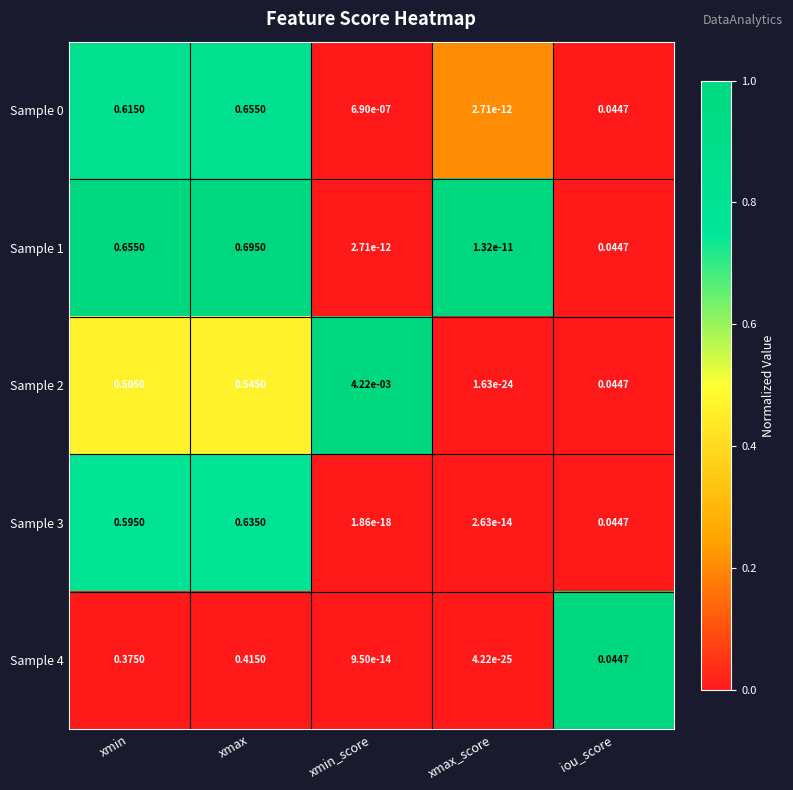

At which label does Sample 2 reach its minimum?

xmax_score